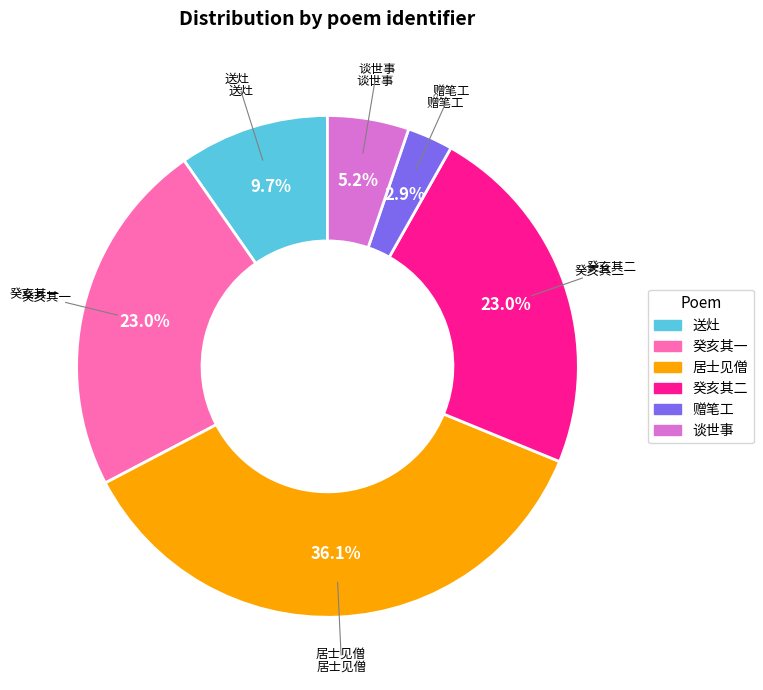

Count the number of slices in the pie.

6